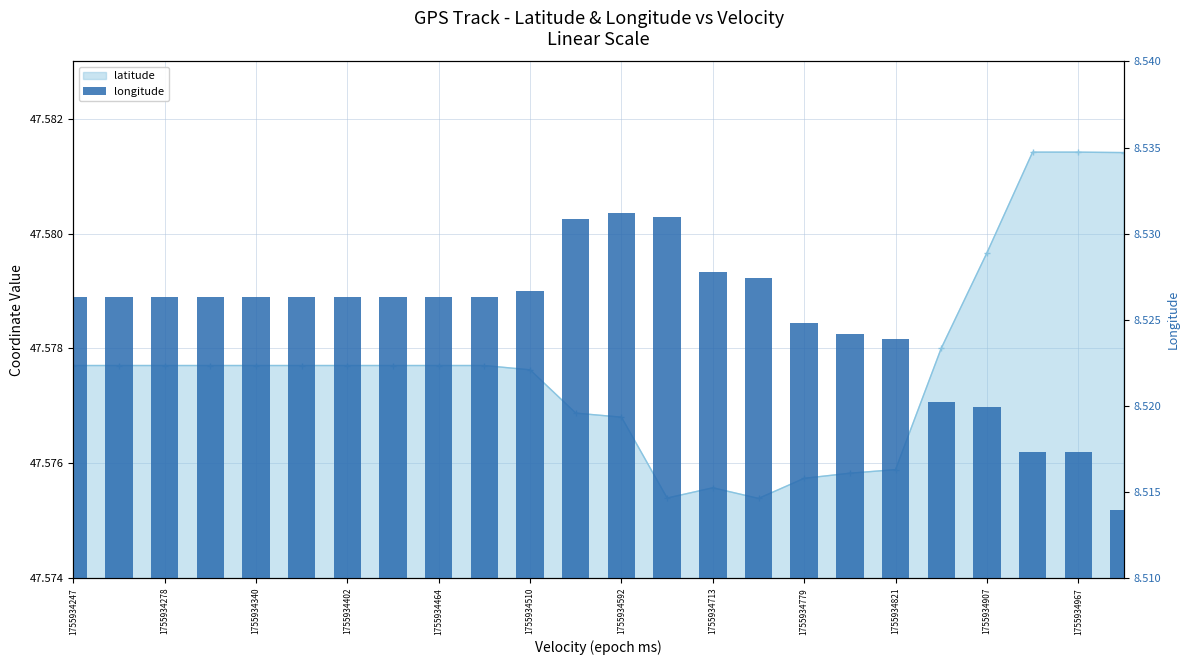

What position from the right is 1755934278?

23